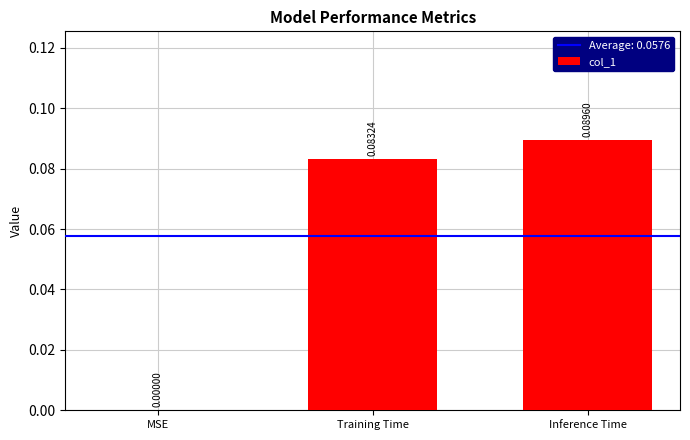

What is the change in value from MSE to Training Time?

+0.1